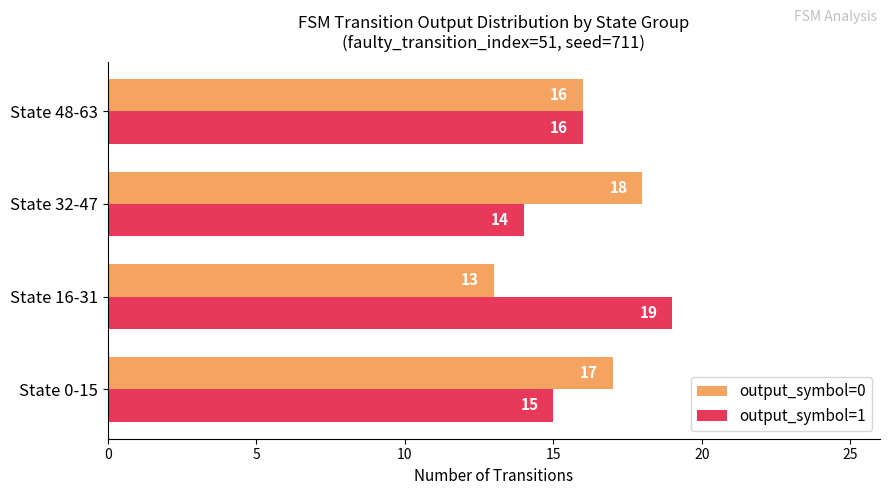

Is it true that output_symbol=1 equals 23 at State 32-47?

False